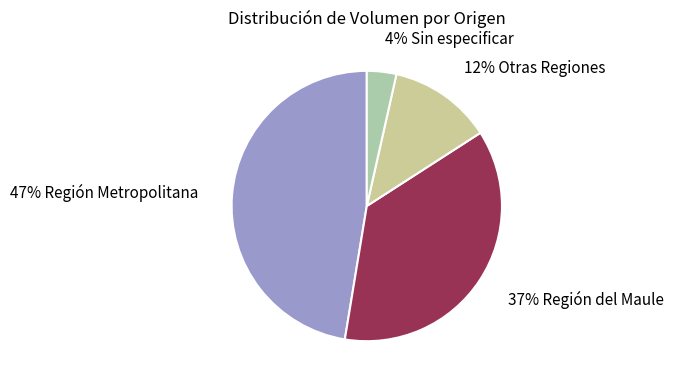

Count the number of slices in the pie.

4